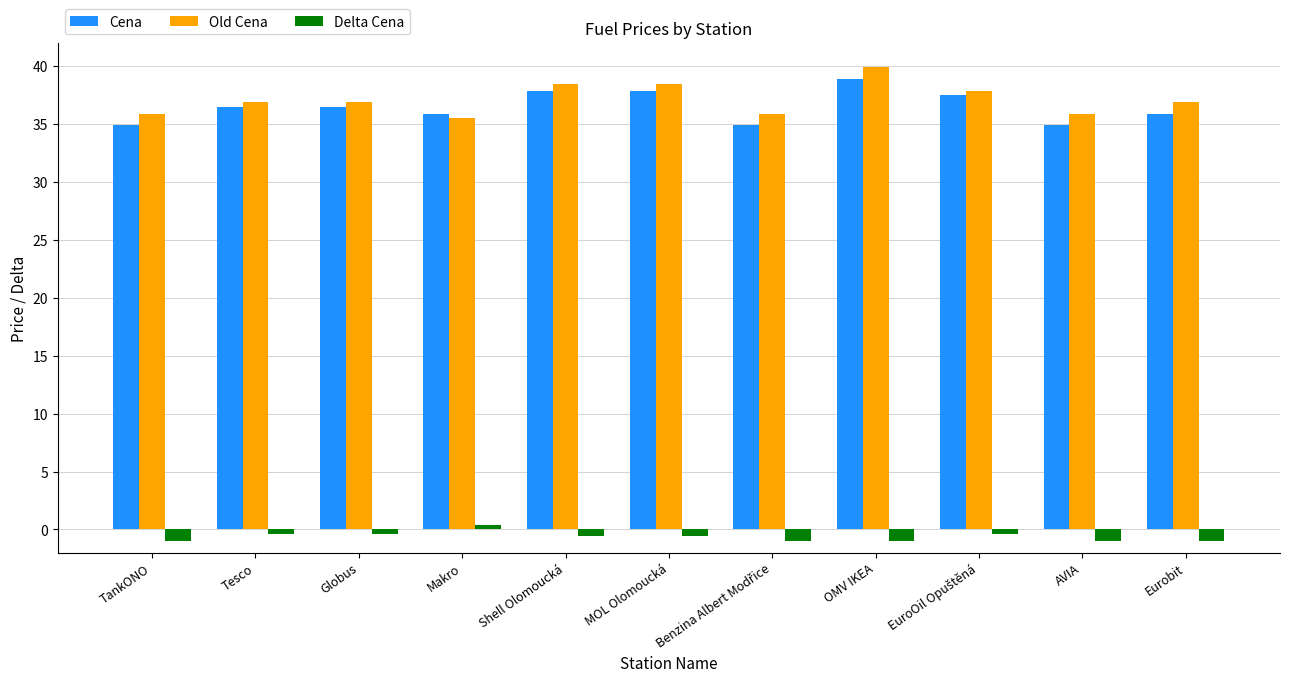

At which category is the sum across all series the highest?

OMV IKEA